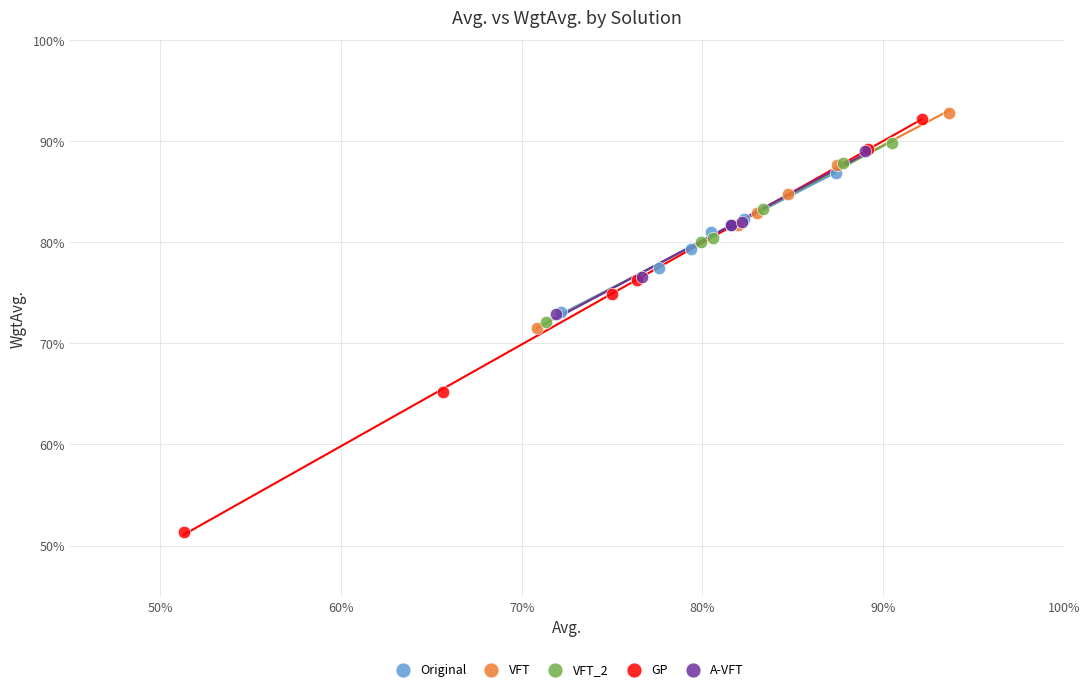

Which series contains the highest Y value?

VFT